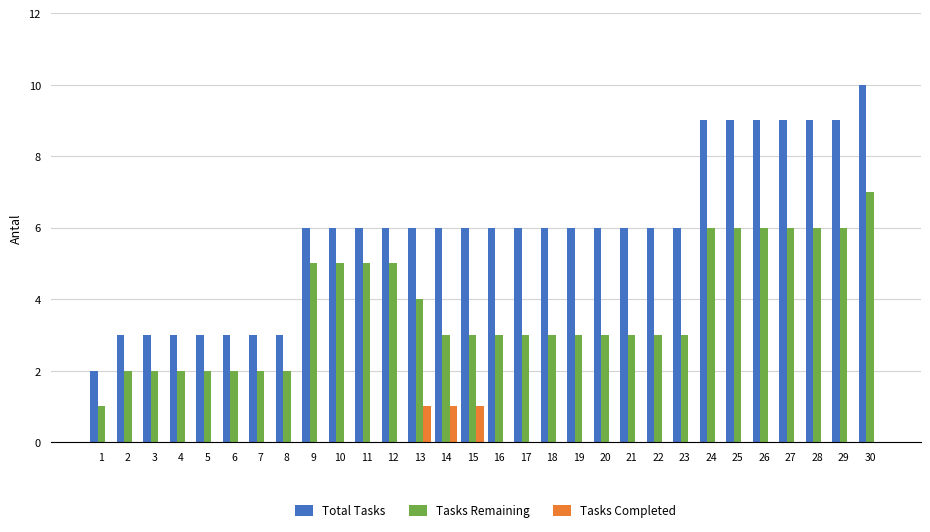

Are the bars grouped side by side (vs. stacked)?

Yes